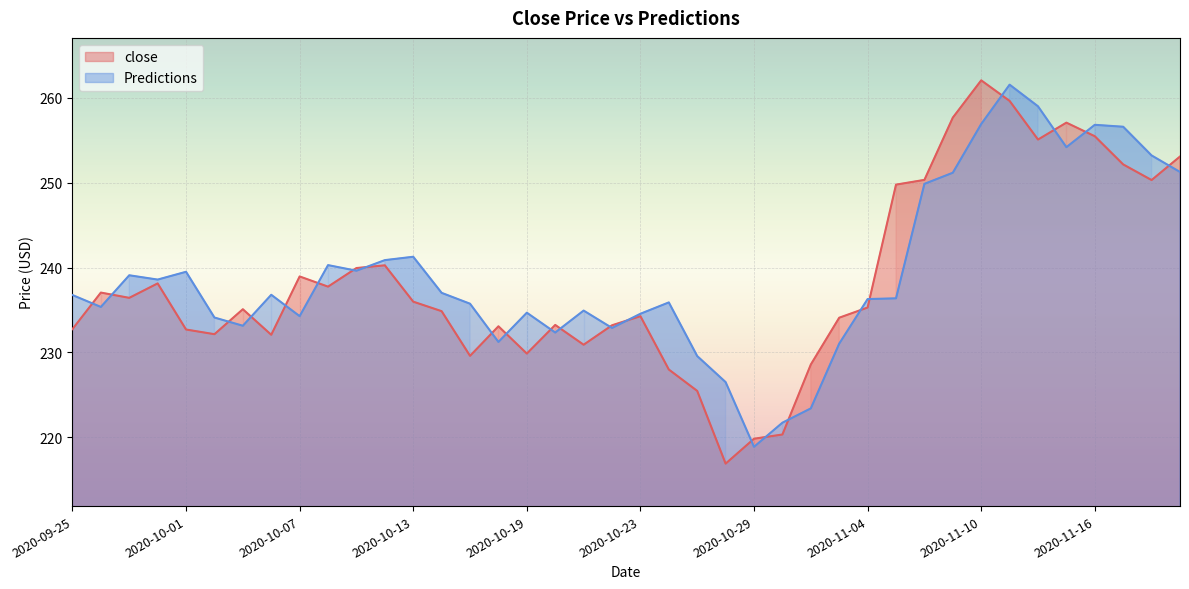

Between which two adjacent categories do Predictions and close first intersect?

2020-09-25 and 2020-09-28